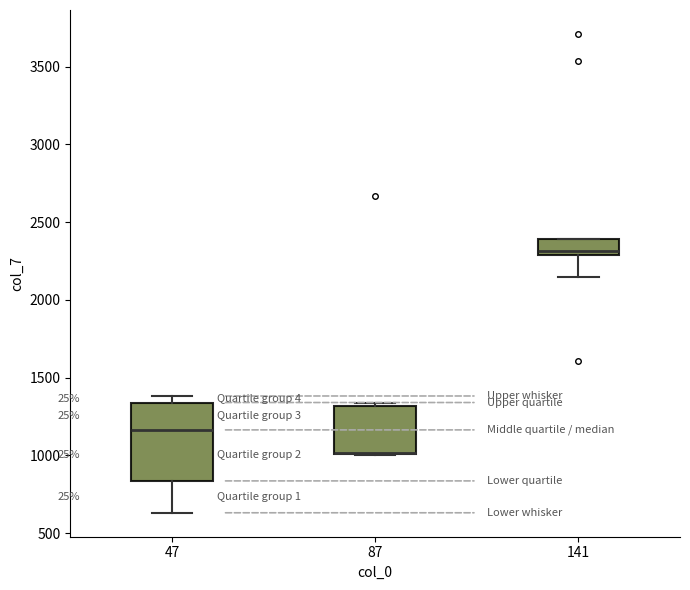

Reading left to right, read every box against the y-axis: the position of its median line, the range the box covers, and the ends of its whiskers. The values are not printed on the chart, so give them approximately, as read against the axis.

47: median 1150, box 850 to 1350, whiskers 650 to 1400
87: median 1000 (drawn on the box's lower edge), box 1000 to 1300, whiskers 1000 to 1350
141: median 2300 (just above the box's lower edge), box 2300 to 2400, whiskers 2150 to 2400